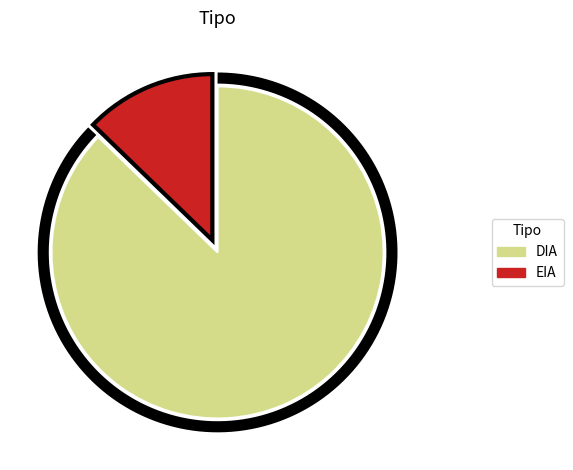

Do EIA and DIA together represent more than half of the pie?

Yes